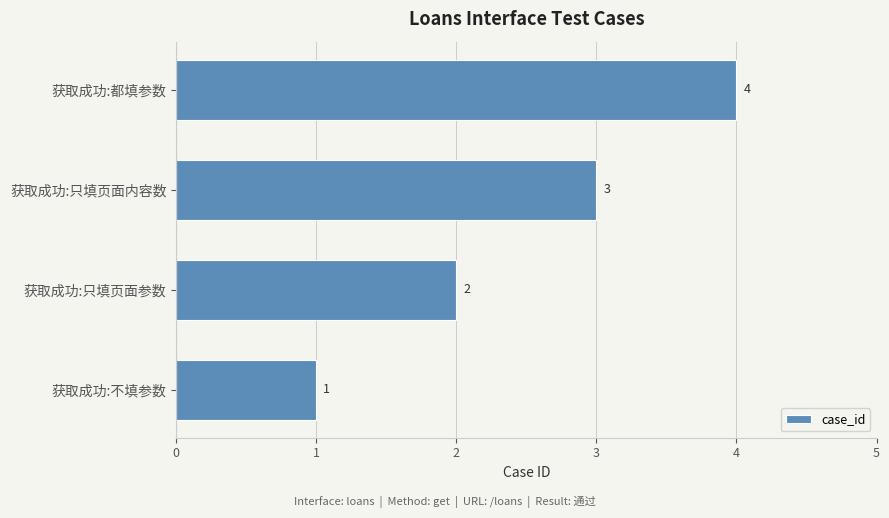

How many bars are there in total?

4